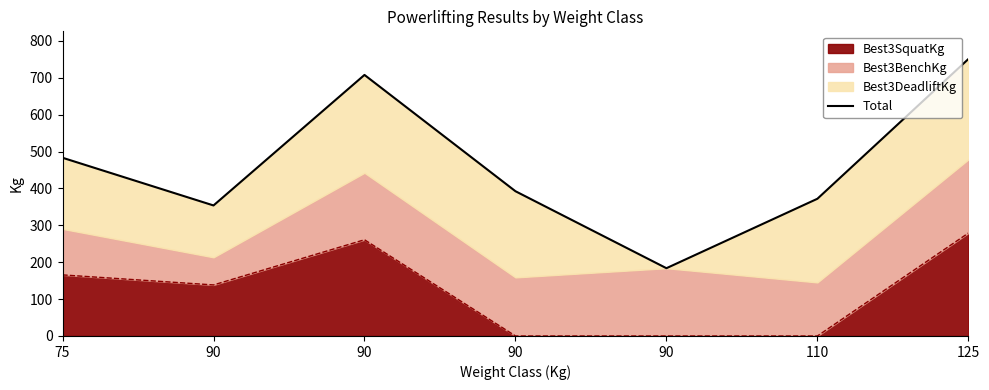

Read the value at 75.

483.1